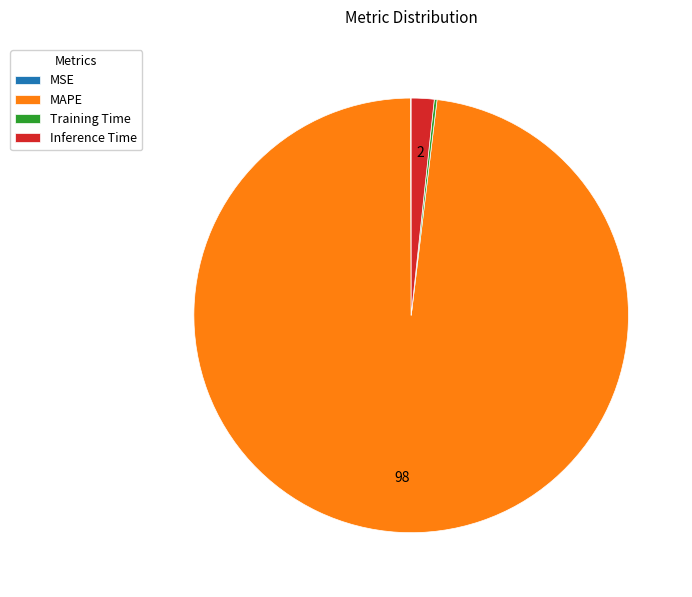

Is the sum of Inference Time and MAPE greater than half?

Yes